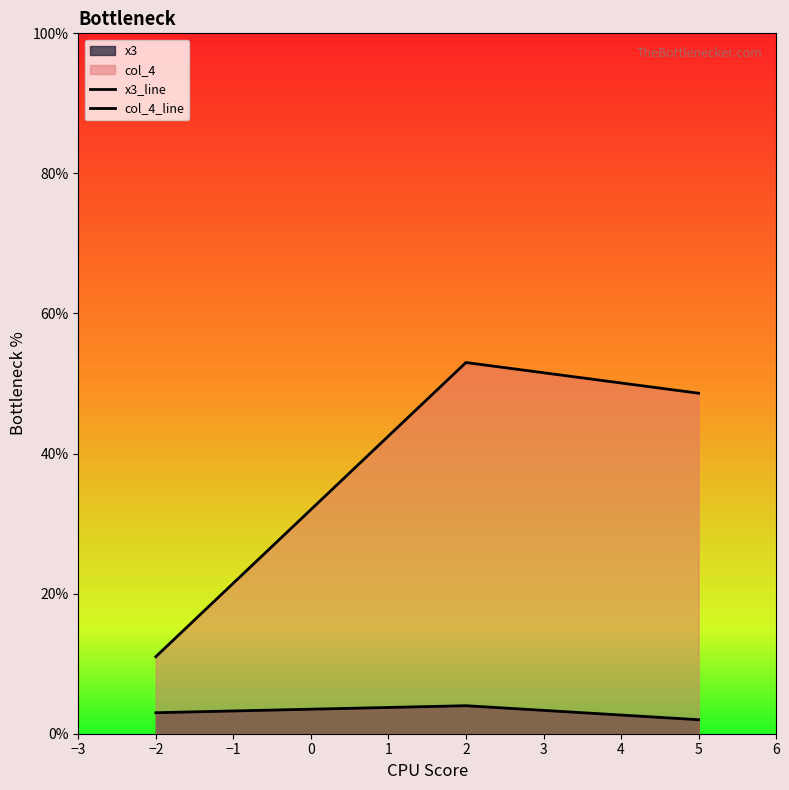

Count the number of data series in this chart.

2